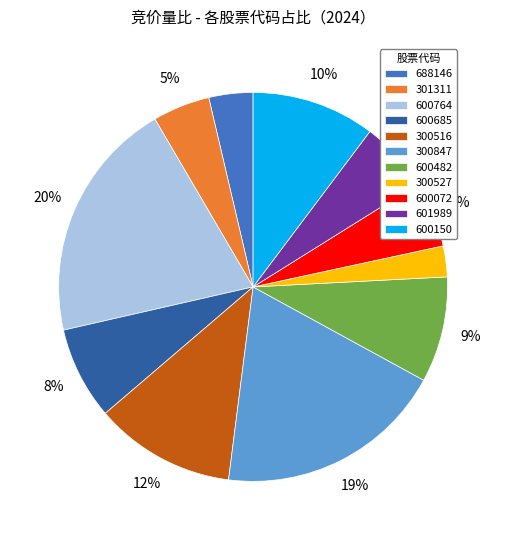

Count the number of slices in the pie.

11